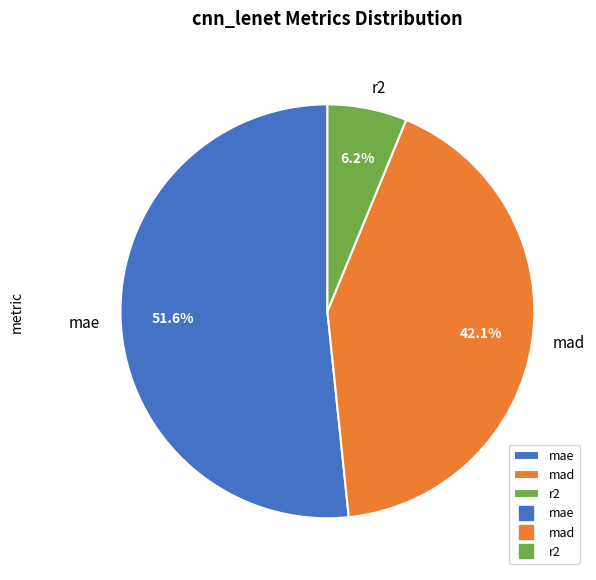

True or false: r2 accounts for 1% of the total.

False